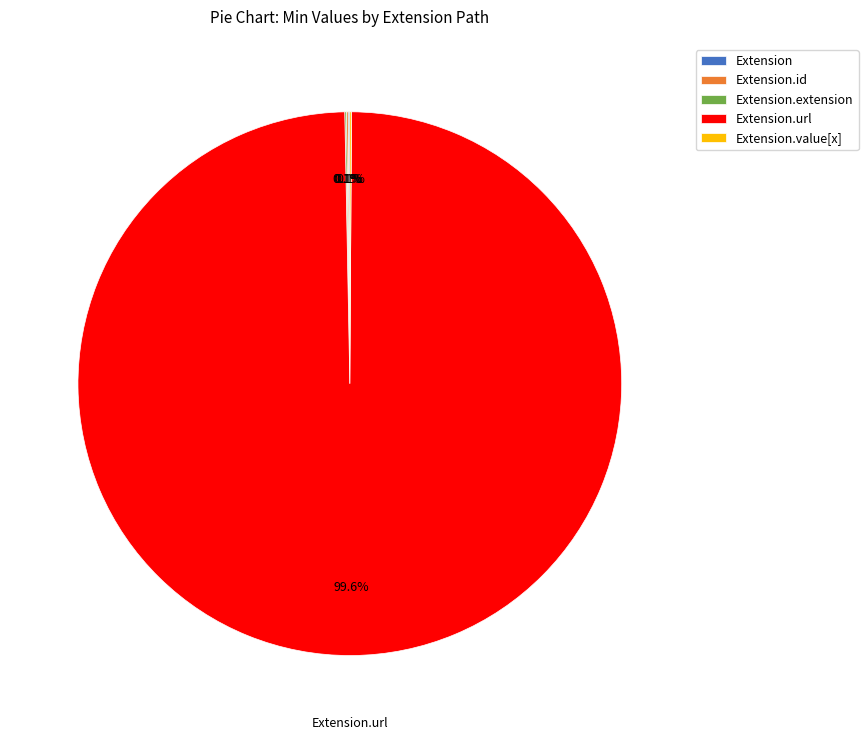

Is there any slice that represents more than half of the pie?

Yes